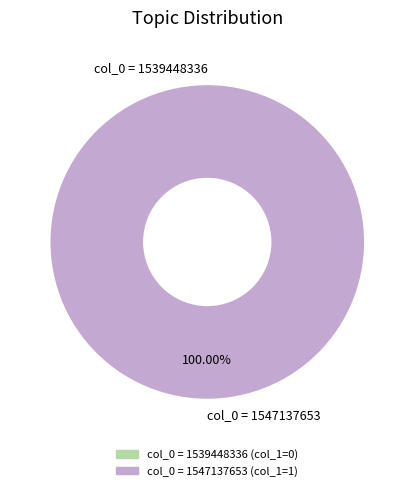

What is the change in value from col_0 = 1539448336 to col_0 = 1547137653?

+1